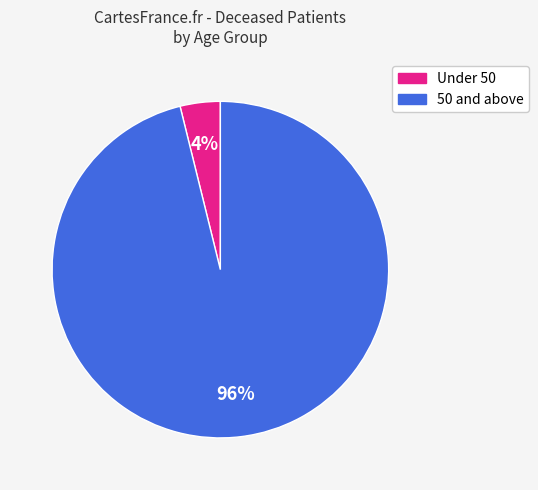

To the nearest percent, what is the average slice percentage?

50%